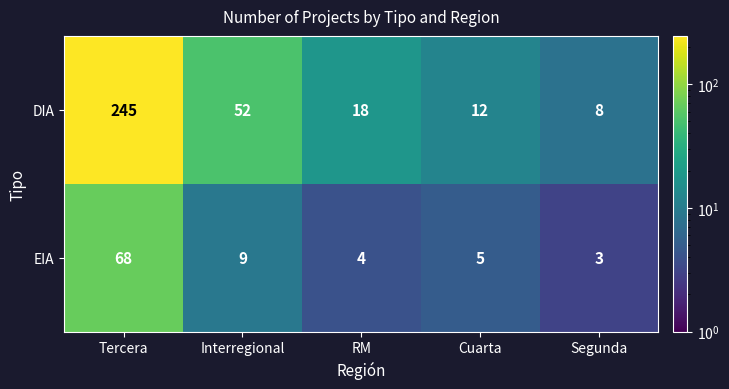

At which category does the chart reach its minimum across all series?

Segunda